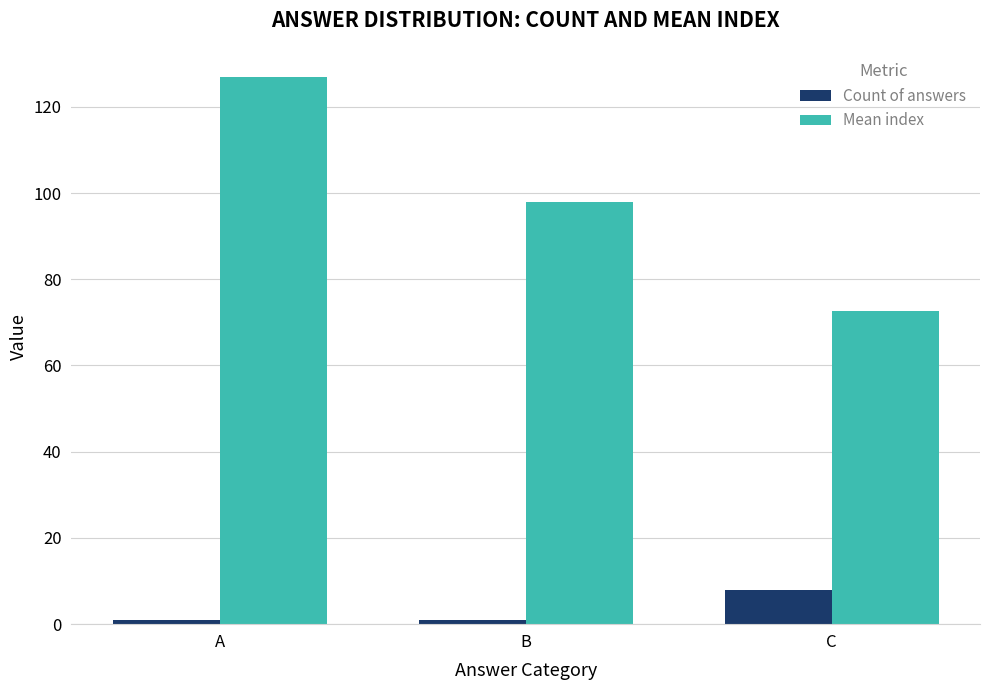

What is the sum of all Mean index values?

297.8